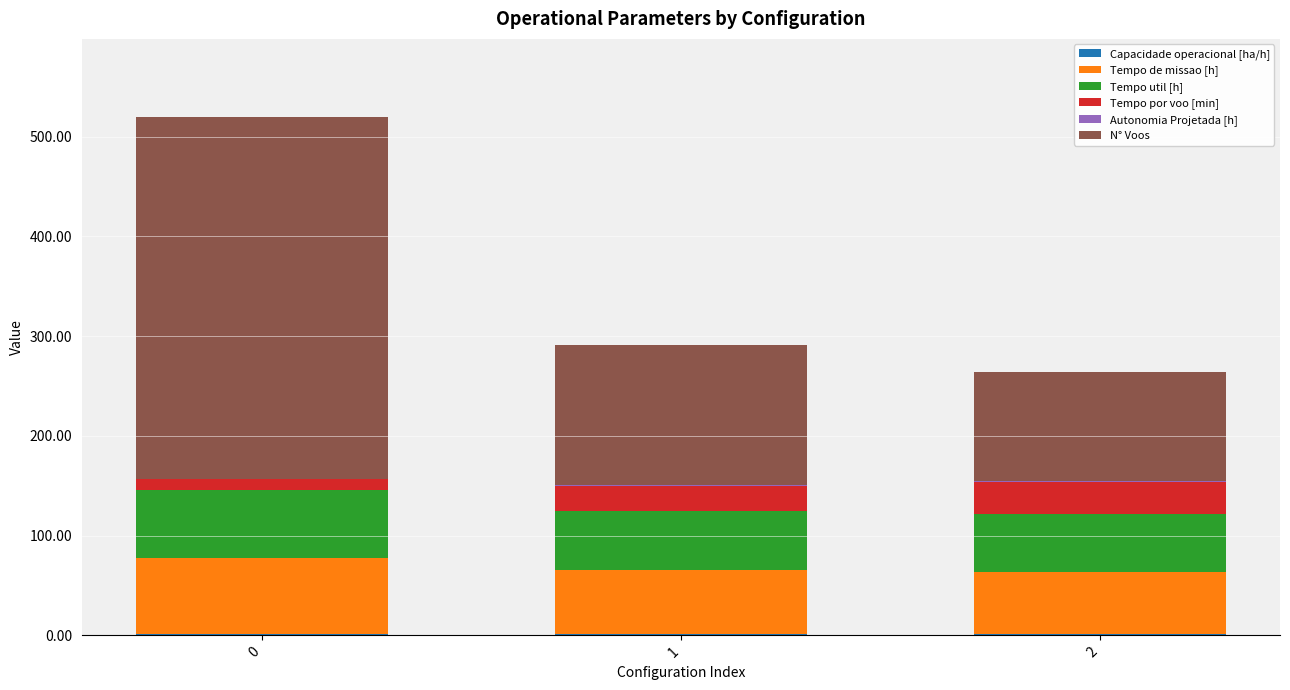

What is the value of the Capacidade operacional [ha/h] bar at the 3rd from the left?

1.6